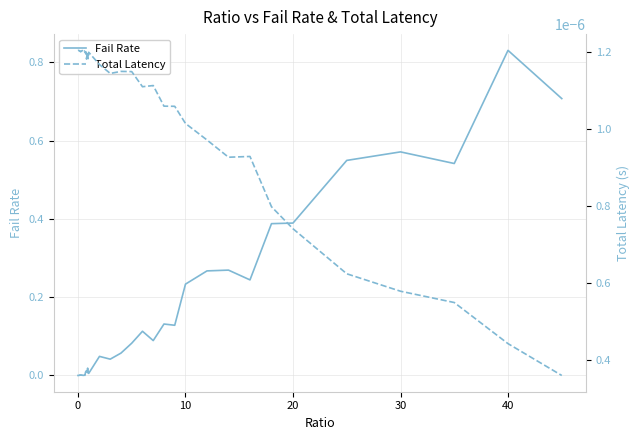

True or false: Fail Rate has more than 2 interior local peaks.

True